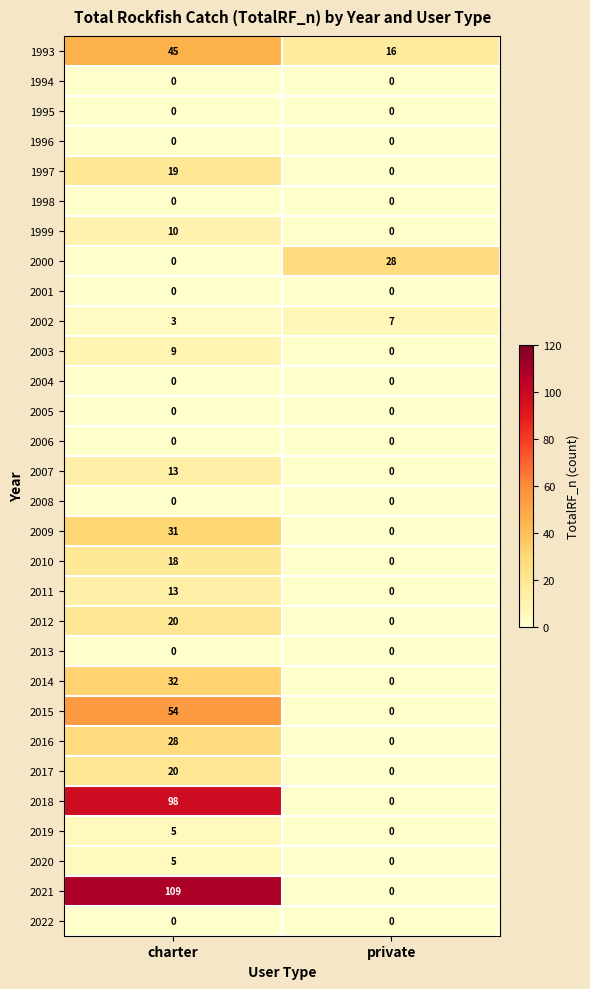

True or false: 2000 has a value of 28 at private.

True